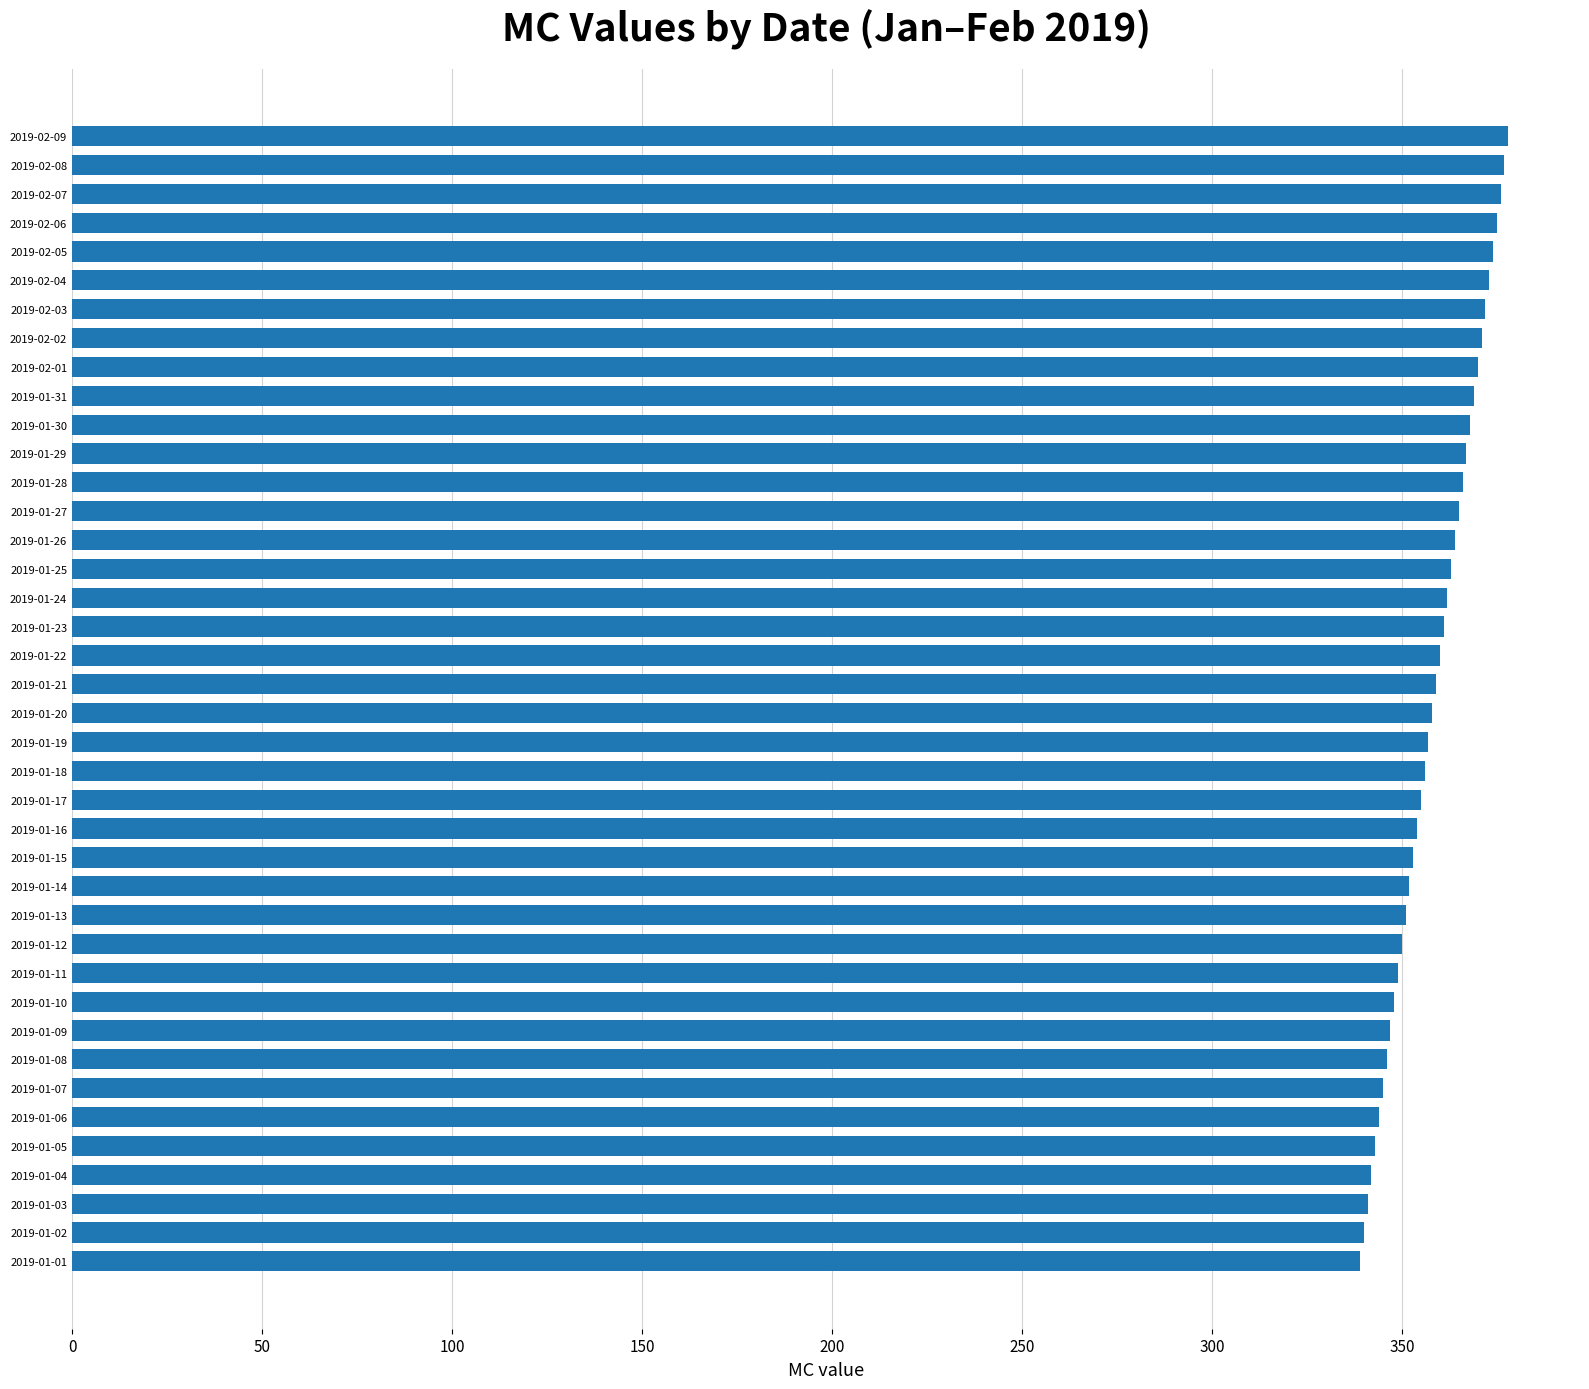

What is the maximum value shown in the chart?

378